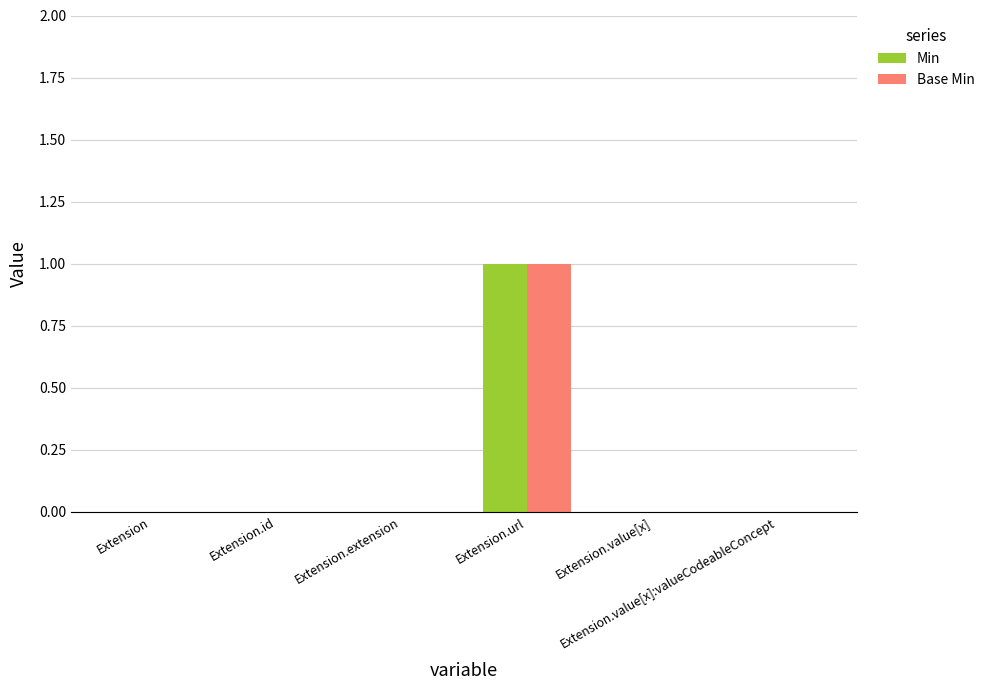

Which category has the highest value in the Min series?

Extension.url